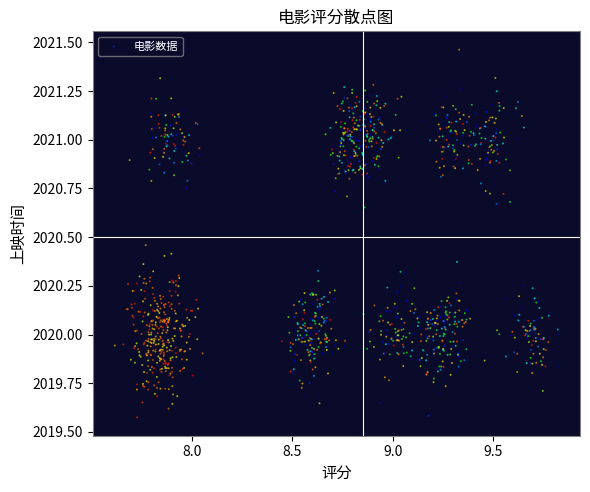

What is the range of X values (max minus min)?

2.2